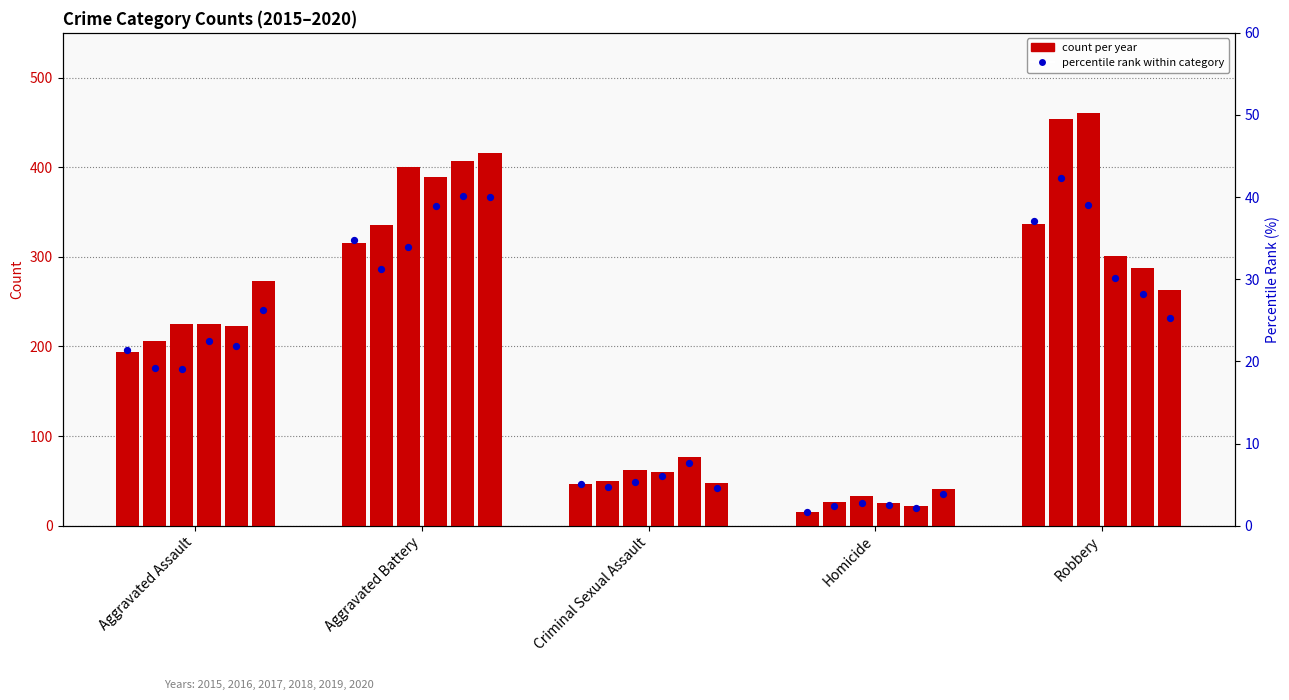

What is the change in value from Criminal Sexual Assault to Homicide?

-3.4